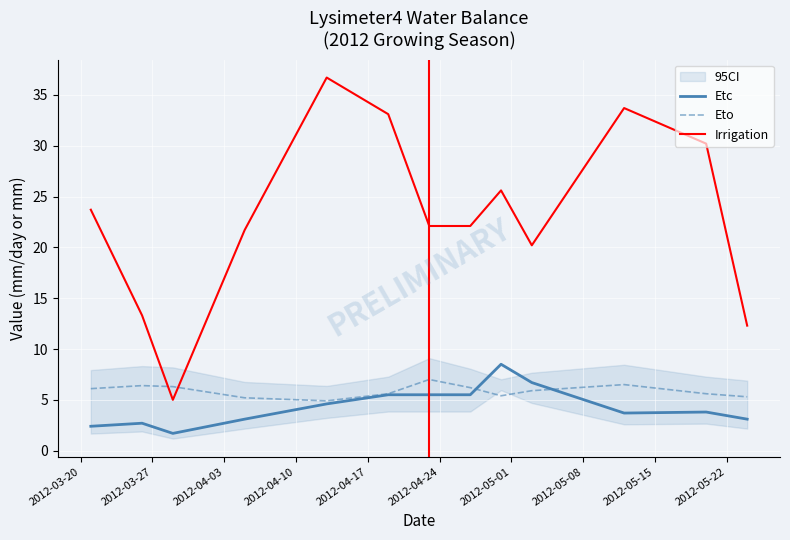

What is the maximum value for Etc?

8.5